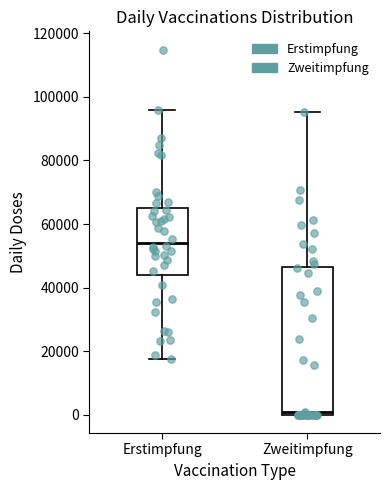

Reading left to right, read every box against the y-axis: the position of its median line, the range the box covers, and the ends of its whiskers. The values are not printed on the chart, so give them approximately, as read against the axis.

Erstimpfung: median 54000, box 44000 to 64000, whiskers 18000 to 96000
Zweitimpfung: median 0 (just above the box's lower edge), box 0 to 46000, whiskers 0 to 96000